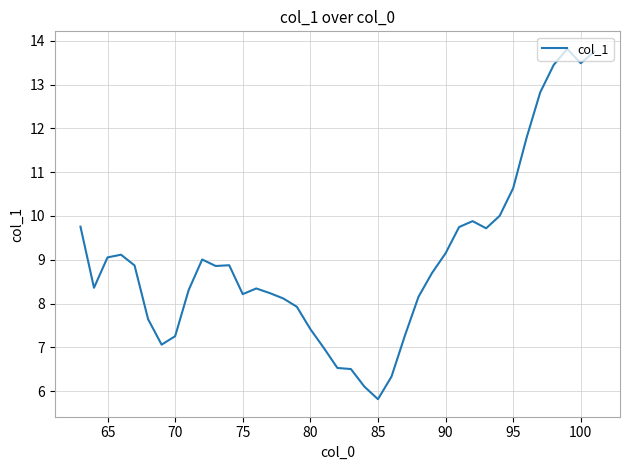

What is the smallest value displayed?

5.8